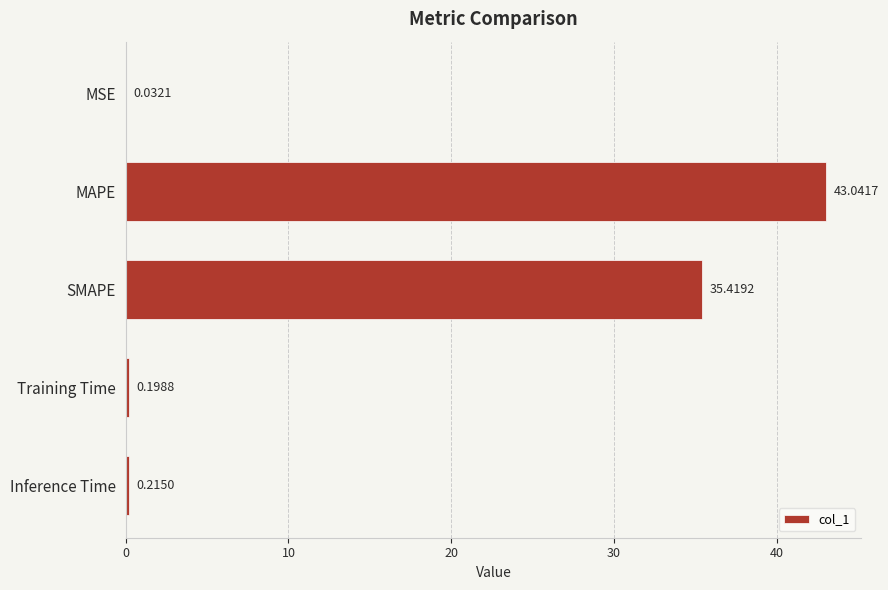

What is the sum of all values?

78.9